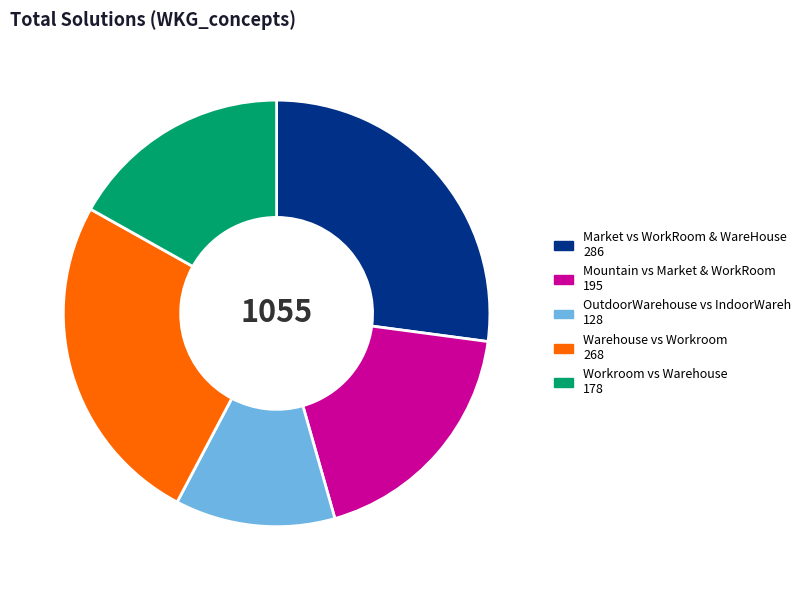

Is there a majority slice in this chart?

No